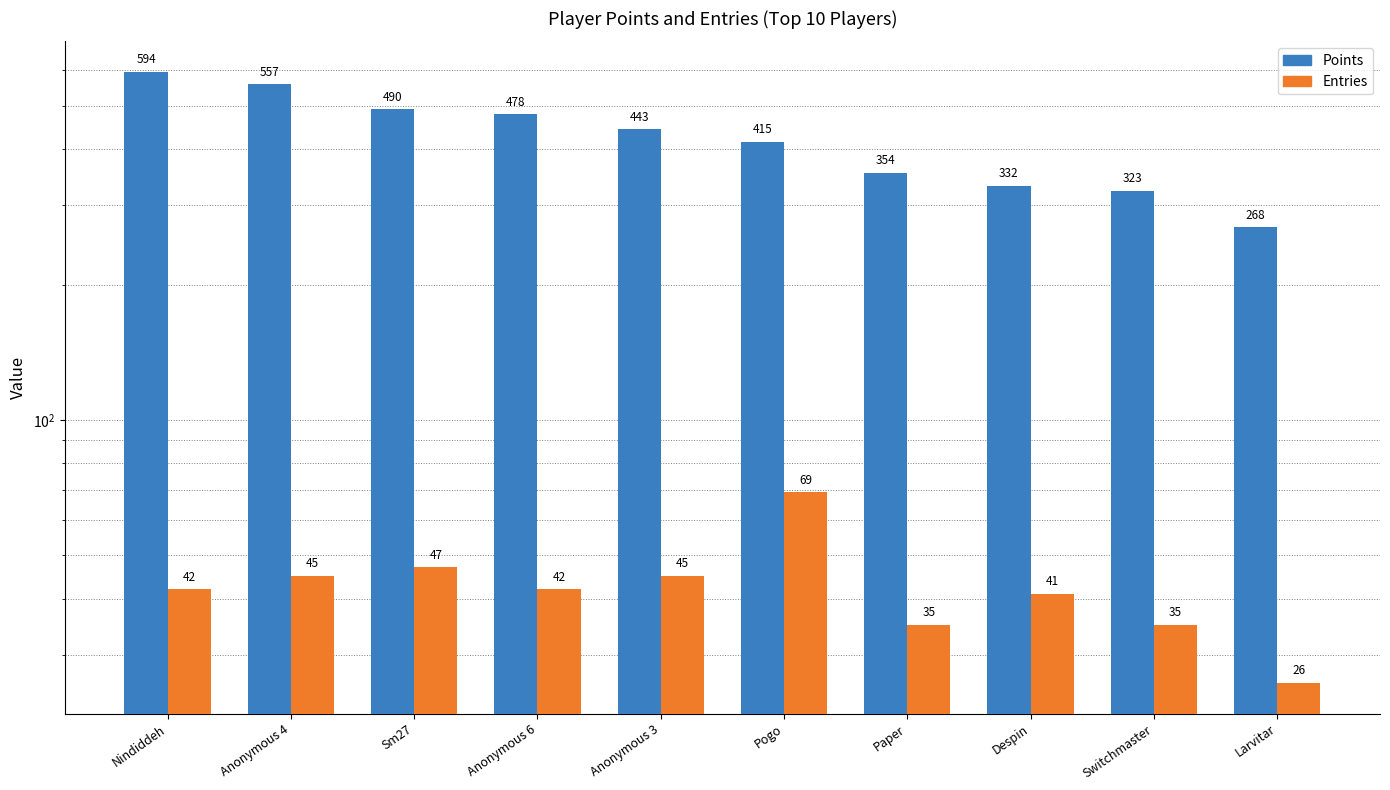

Between Anonymous 4 and Larvitar, which series saw the biggest shift?

Points